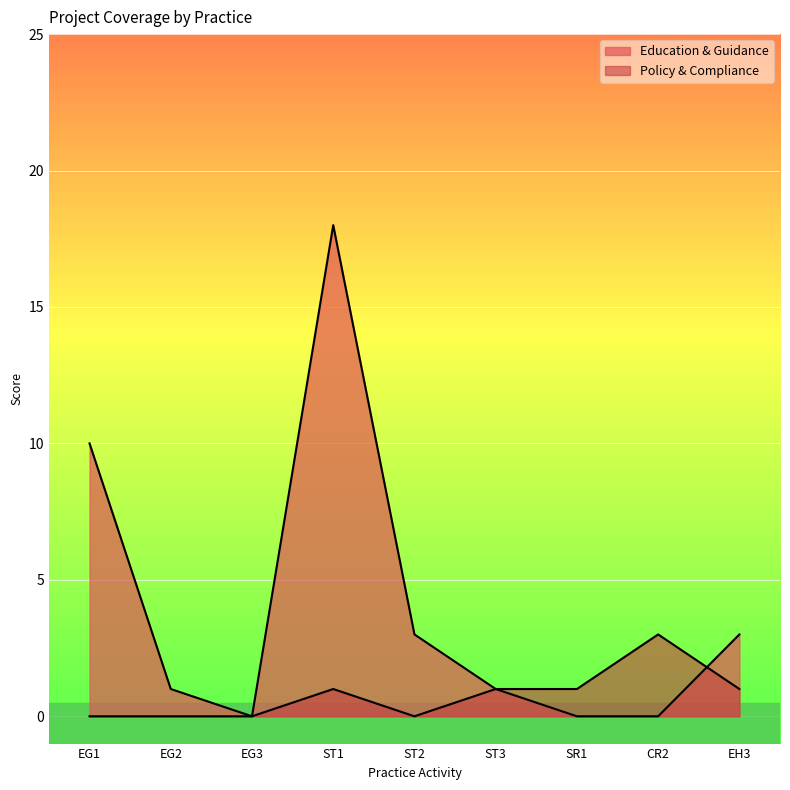

Reading left to right, transcribe all the data shown in this chart.

Education & Guidance: EG1=10	EG2=1	EG3=0	ST1=18	ST2=3	ST3=1	SR1=0	CR2=0	EH3=3
Policy & Compliance: EG1=0	EG2=0	EG3=0	ST1=1	ST2=0	ST3=1	SR1=1	CR2=3	EH3=1